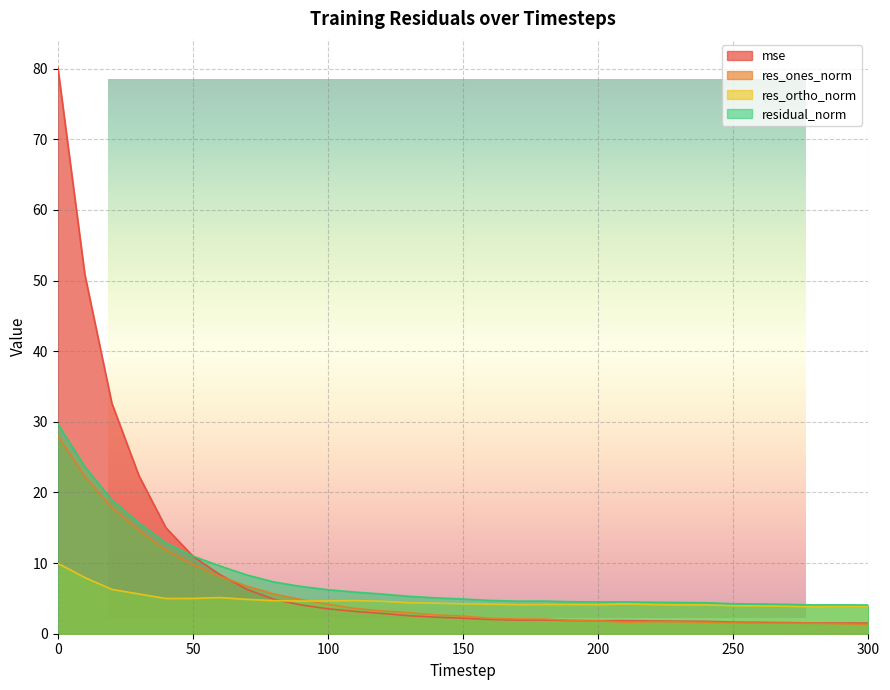

Reading left to right, extract all data points from this chart.

mse: 80.2	50.9	32.6	22.4	15.0	11.0	8.4	6.3	4.9	4.1	3.5	3.2	2.9	2.5	2.3	2.2	2.0	1.9	1.9	1.9	1.8	1.9	1.8	1.8	1.8	1.6	1.6	1.6	1.5	1.5	1.5
res_ones_norm: 28.0	22.3	17.9	14.7	11.8	9.8	8.1	6.7	5.6	4.8	4.2	3.6	3.2	3.0	2.7	2.5	2.2	2.1	2.1	1.9	1.8	1.6	1.7	1.7	1.6	1.5	1.5	1.5	1.5	1.4	1.3
res_ortho_norm: 10.0	8.0	6.3	5.6	5.0	5.0	5.1	4.9	4.7	4.6	4.6	4.7	4.6	4.4	4.3	4.2	4.2	4.1	4.1	4.1	4.1	4.2	4.1	4.1	4.1	4.0	3.9	3.9	3.8	3.8	3.8
residual_norm: 29.7	23.7	18.9	15.7	12.8	11.0	9.6	8.3	7.3	6.7	6.2	5.9	5.6	5.3	5.1	4.9	4.7	4.6	4.6	4.5	4.5	4.5	4.5	4.4	4.4	4.2	4.2	4.2	4.1	4.1	4.1